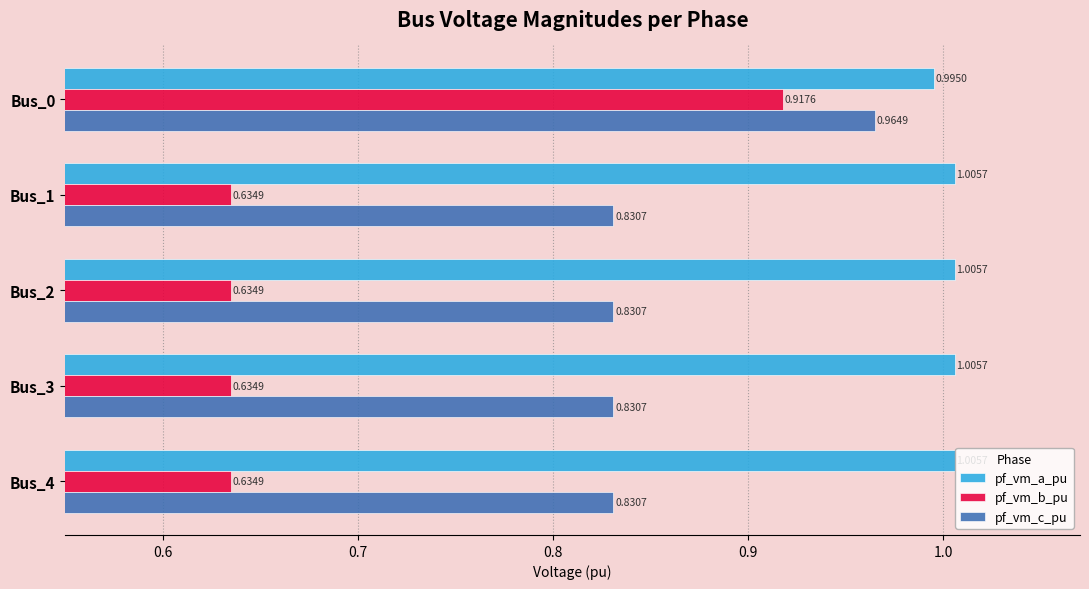

How many data points in pf_vm_a_pu are less than 1?

1